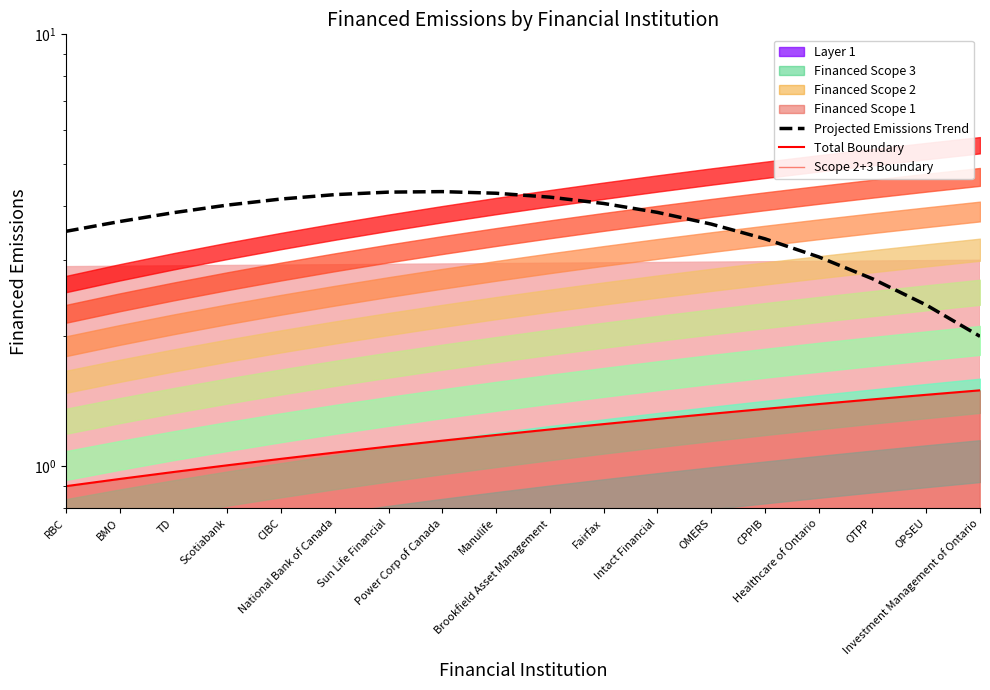

Reading left to right, extract all data points from this chart.

Projected Emissions Trend: RBC=3.5	BMO=3.7	TD=3.9	Scotiabank=4.0	CIBC=4.2	National Bank of Canada=4.3	Sun Life Financial=4.3	Power Corp of Canada=4.3	Manulife=4.3	Brookfield Asset Management=4.2	Fairfax=4.1	Intact Financial=3.9	OMERS=3.6	CPPIB=3.4	Healthcare of Ontario=3.1	OTPP=2.7	OPSEU=2.4	Investment Management of Ontario=2.0
Total Boundary: RBC=0.9	BMO=0.9	TD=1.0	Scotiabank=1.0	CIBC=1.0	National Bank of Canada=1.1	Sun Life Financial=1.1	Power Corp of Canada=1.1	Manulife=1.2	Brookfield Asset Management=1.2	Fairfax=1.3	Intact Financial=1.3	OMERS=1.3	CPPIB=1.4	Healthcare of Ontario=1.4	OTPP=1.4	OPSEU=1.5	Investment Management of Ontario=1.5
Scope 2+3 Boundary: RBC=0.4	BMO=0.4	TD=0.4	Scotiabank=0.5	CIBC=0.5	National Bank of Canada=0.5	Sun Life Financial=0.5	Power Corp of Canada=0.5	Manulife=0.5	Brookfield Asset Management=0.6	Fairfax=0.6	Intact Financial=0.6	OMERS=0.6	CPPIB=0.6	Healthcare of Ontario=0.6	OTPP=0.7	OPSEU=0.7	Investment Management of Ontario=0.7